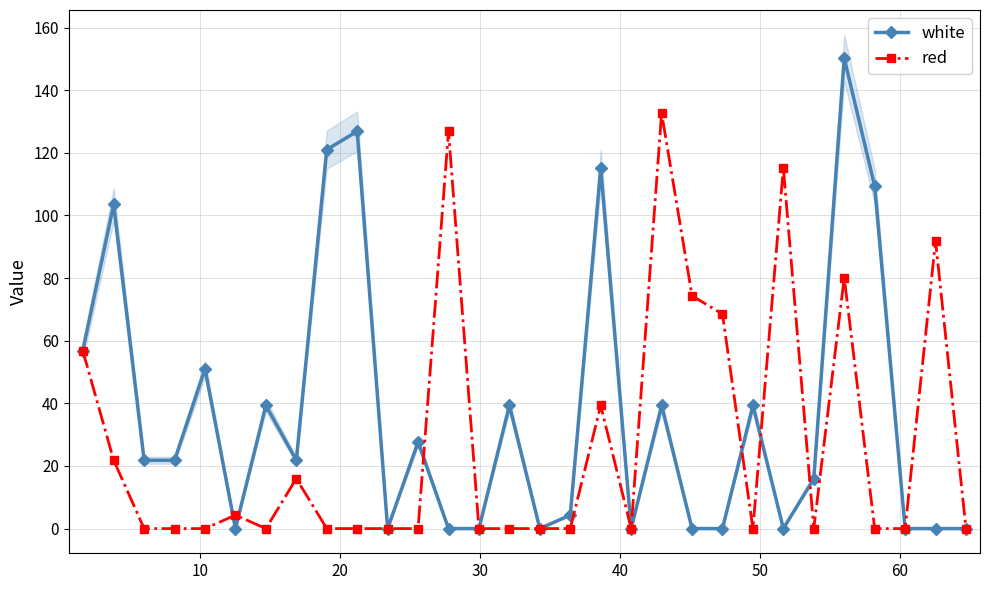

What is the value of the white point at the 2nd from the left?

103.5